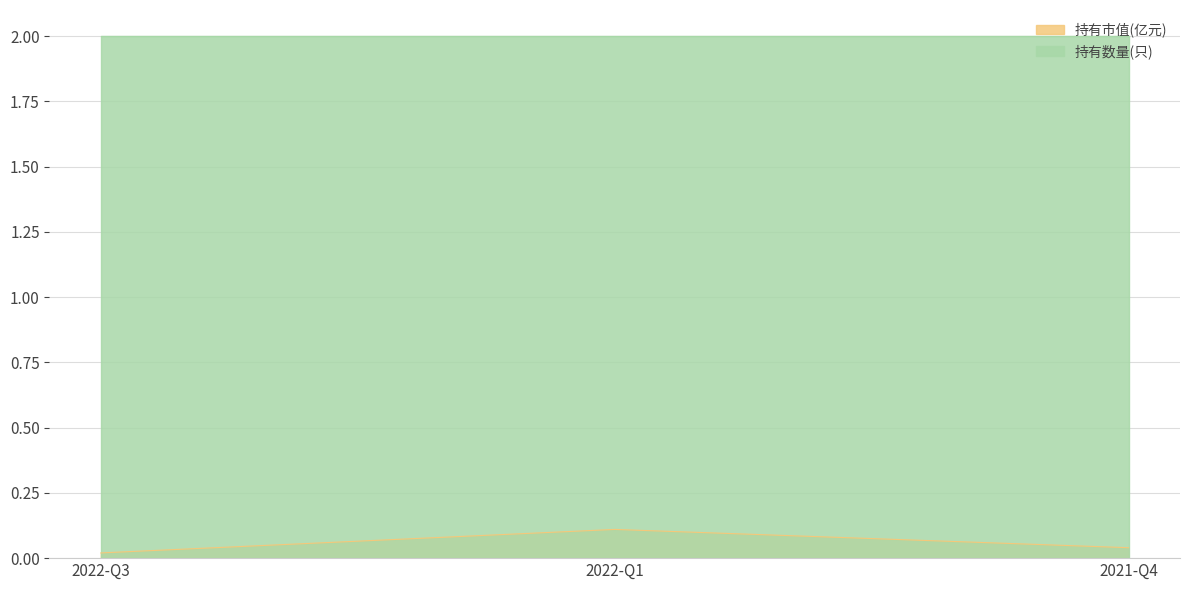

What position from the right is 2022-Q3?

3